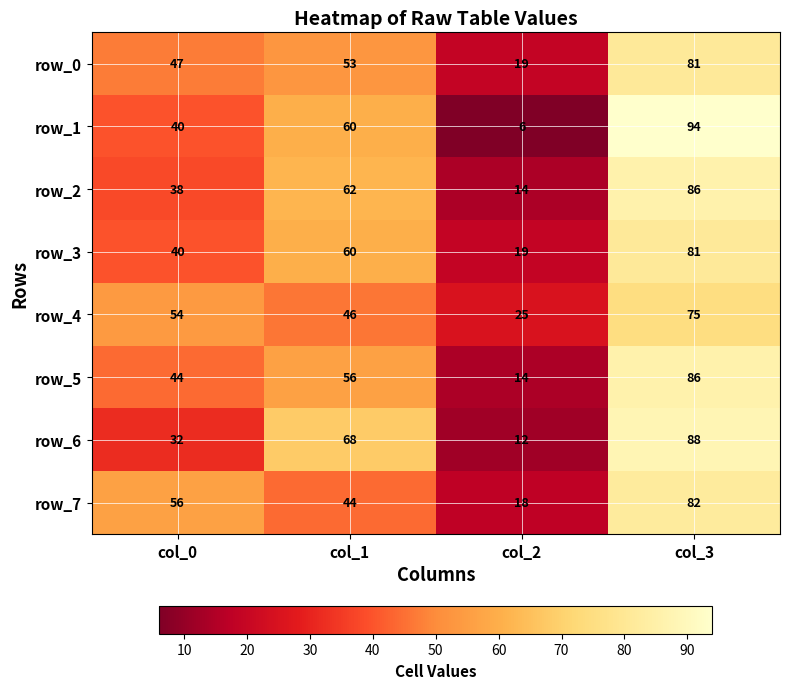

What is the lowest value of the row_3 series?

19